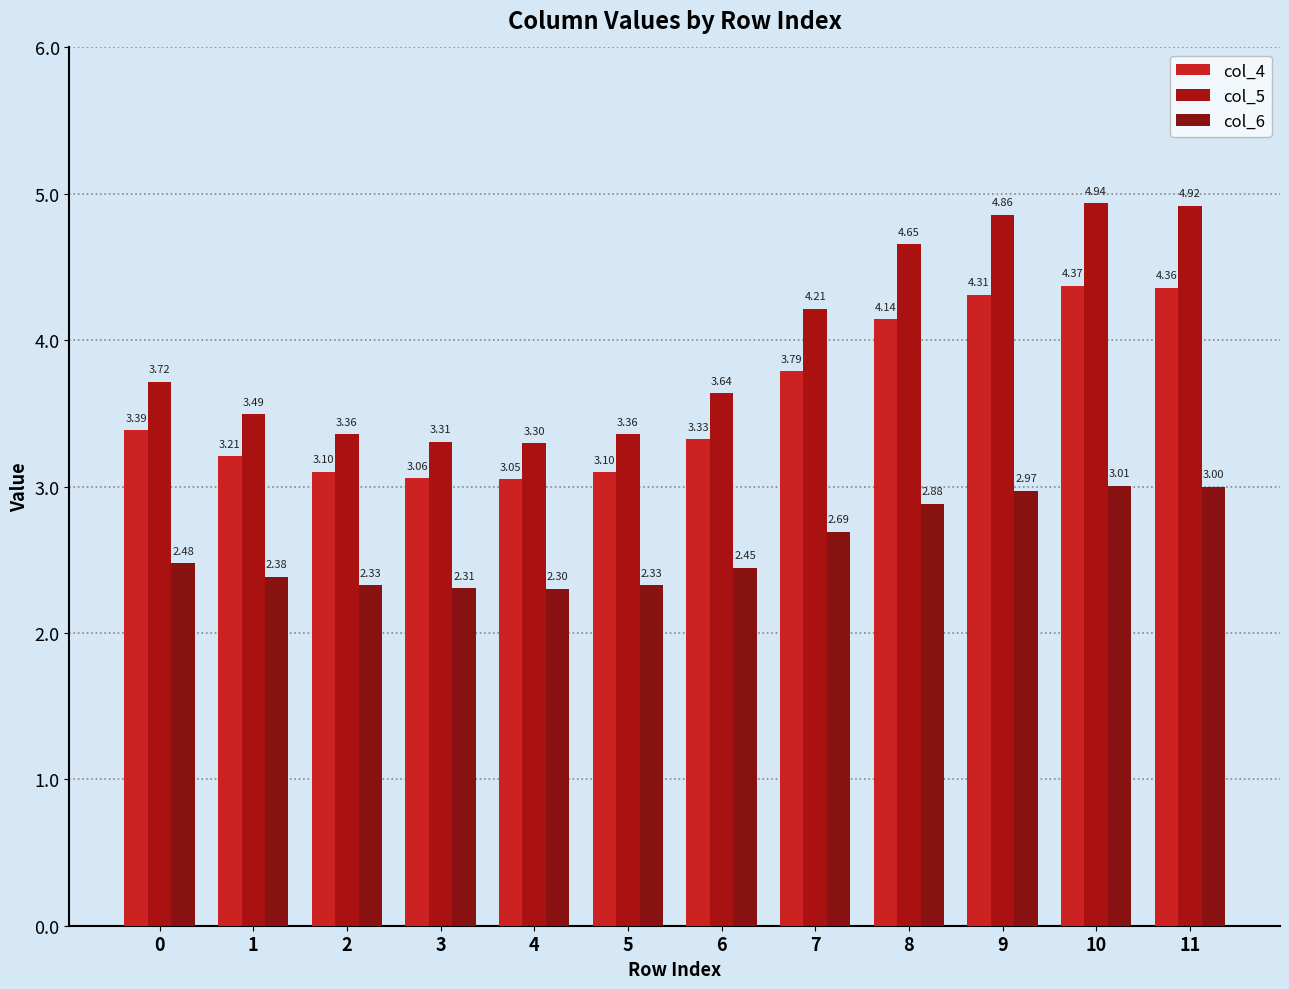

Reading left to right, transcribe all the data shown in this chart.

col_4: 0=3.4	1=3.2	2=3.1	3=3.1	4=3.1	5=3.1	6=3.3	7=3.8	8=4.1	9=4.3	10=4.4	11=4.4
col_5: 0=3.7	1=3.5	2=3.4	3=3.3	4=3.3	5=3.4	6=3.6	7=4.2	8=4.7	9=4.9	10=4.9	11=4.9
col_6: 0=2.5	1=2.4	2=2.3	3=2.3	4=2.3	5=2.3	6=2.4	7=2.7	8=2.9	9=3.0	10=3.0	11=3.0